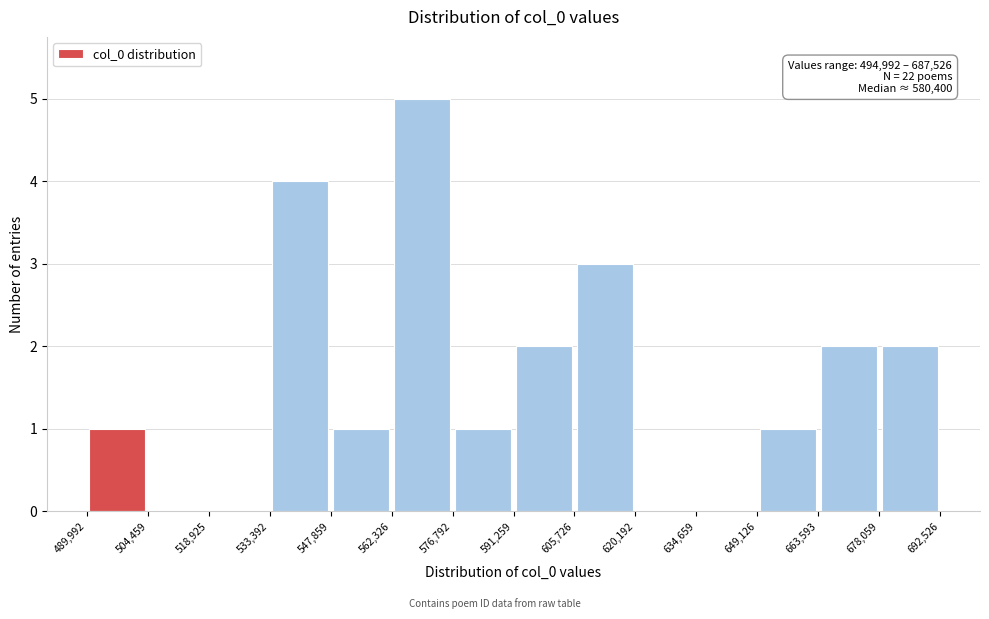

Over which range of the x-axis is the bar tallest?

562,326 to 576,792